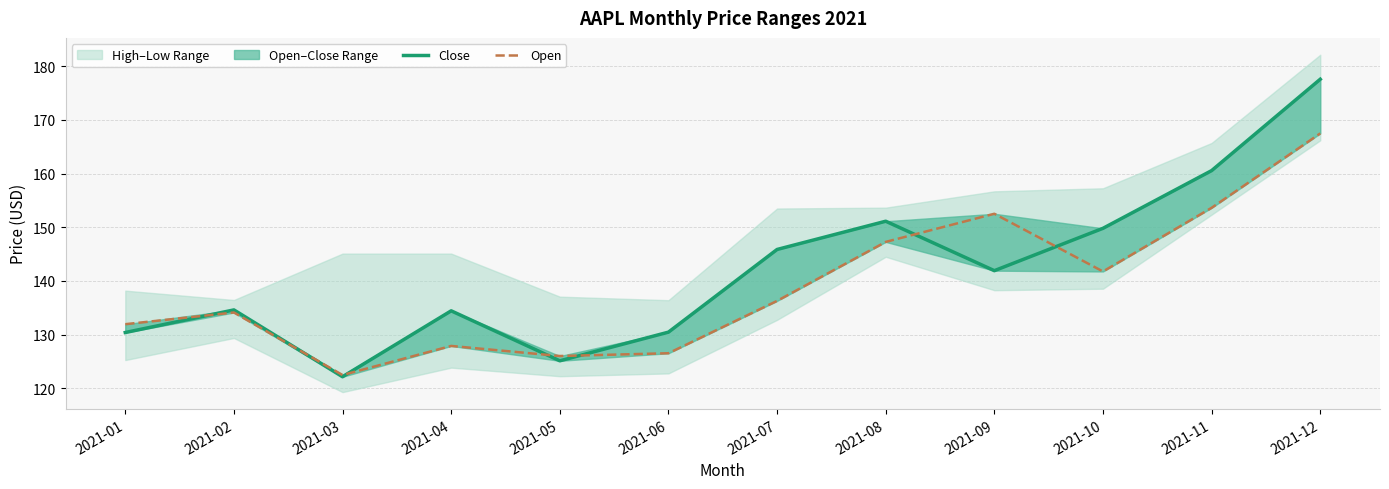

Is it true that Close equals 198.0 at 2021-04?

False